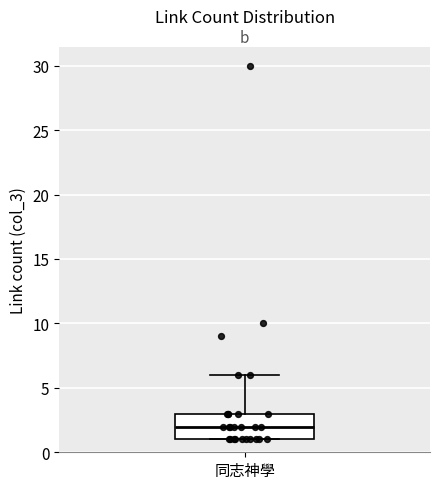

Read this box plot against the y-axis: the position of the median line, the range covered by the box, and the ends of both whiskers. The values are not printed on the chart, so give them approximately, as read against the axis.

median 2, box 1 to 3, whiskers 1 to 6